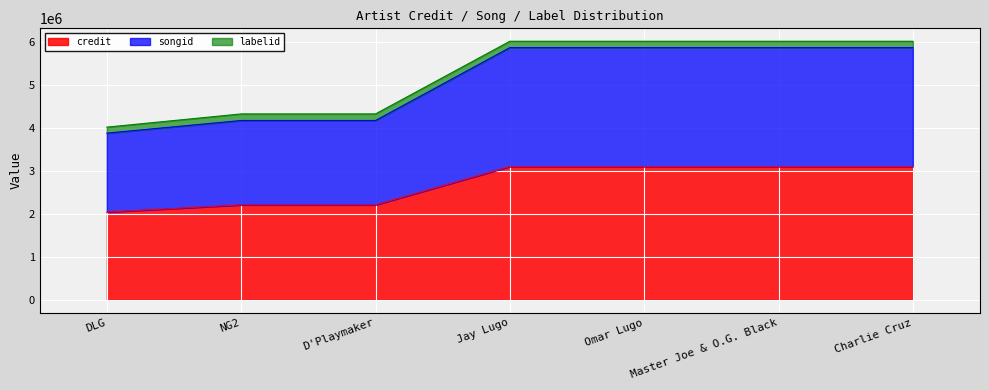

Does the chart display data point markers on the line(s)?

No